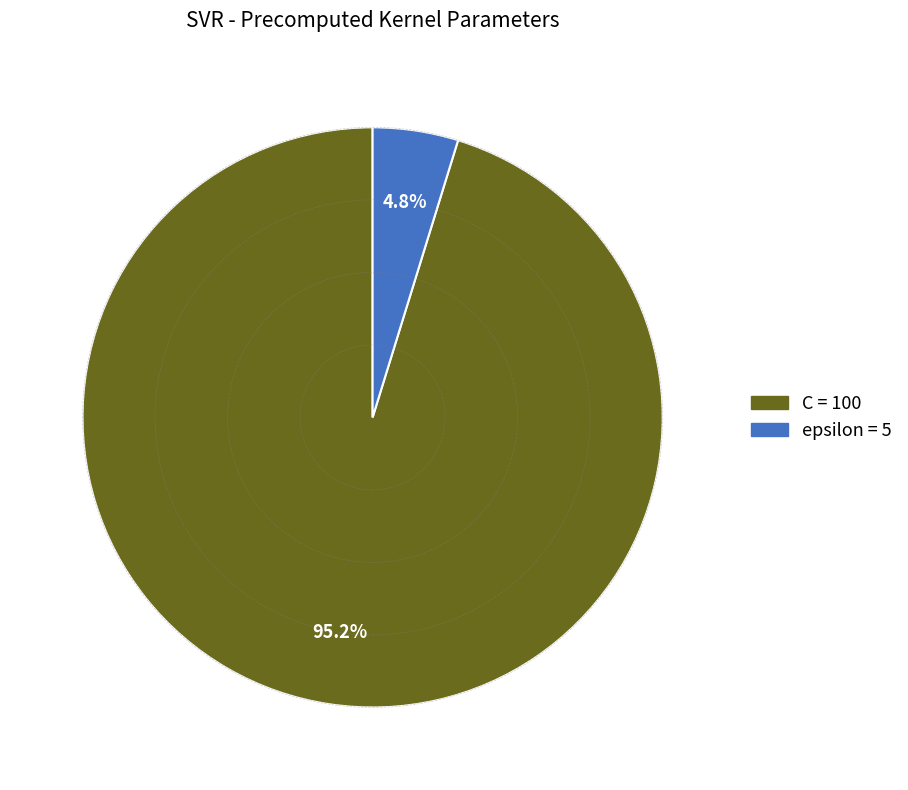

To the nearest percent, what is the average slice percentage?

50%